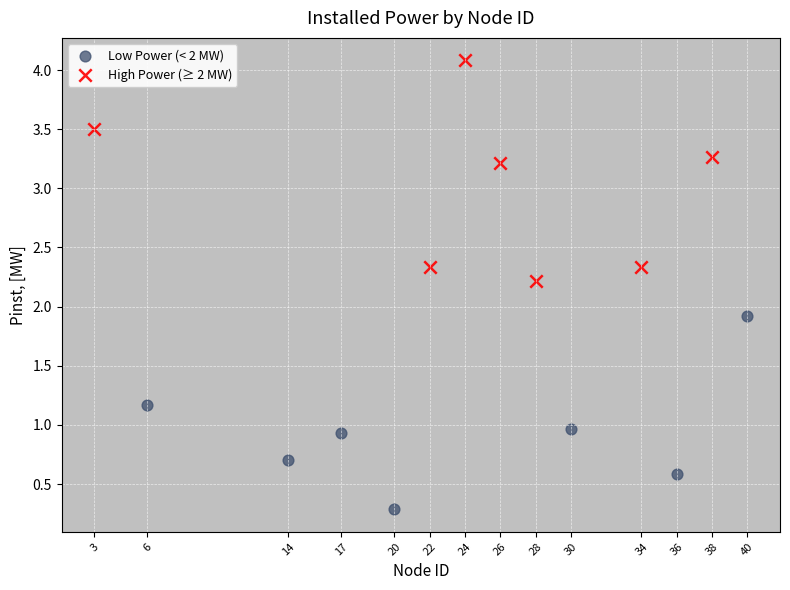

Which series reaches the maximum Y coordinate?

High Power (≥ 2 MW)